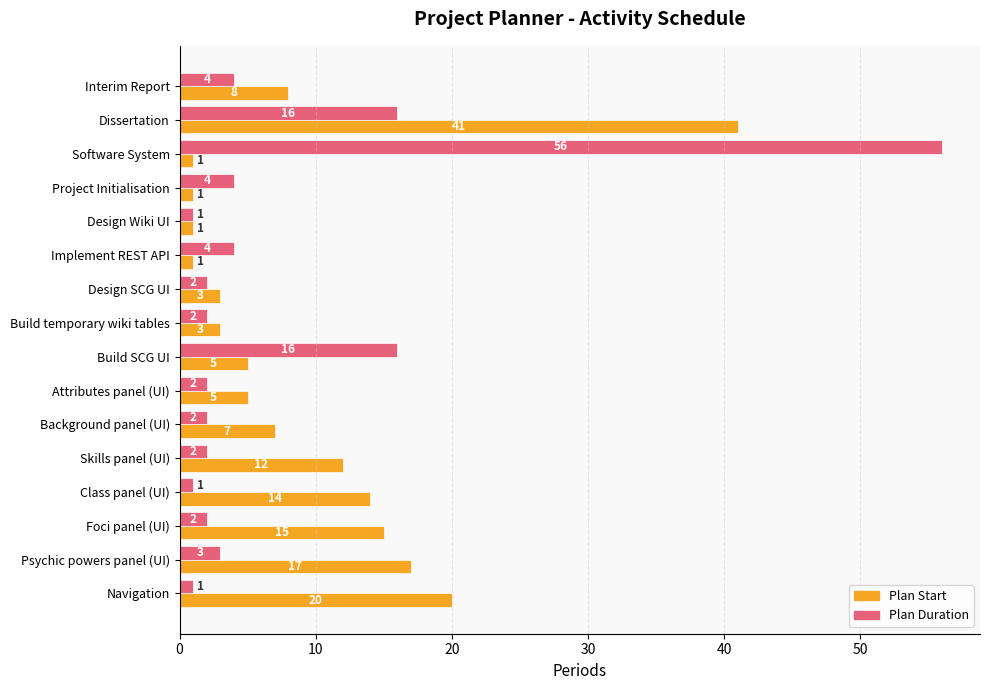

What is the minimum value shown in the chart?

1